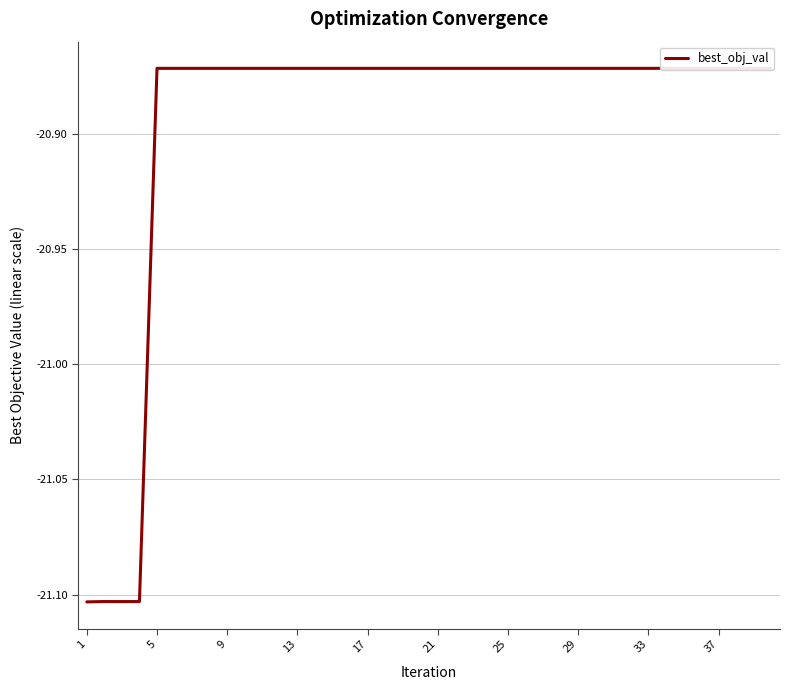

True or false: the data has more than 2 interior local peaks.

False